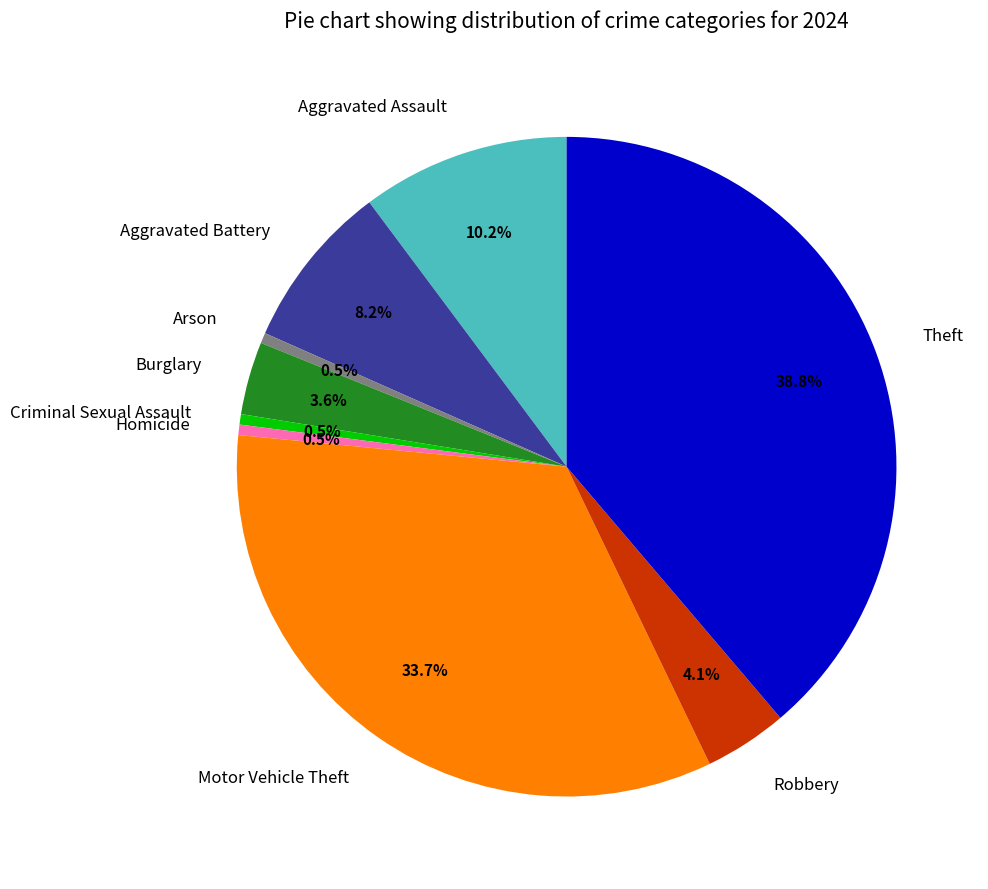

True or false: Aggravated Battery accounts for 8% of the total.

True